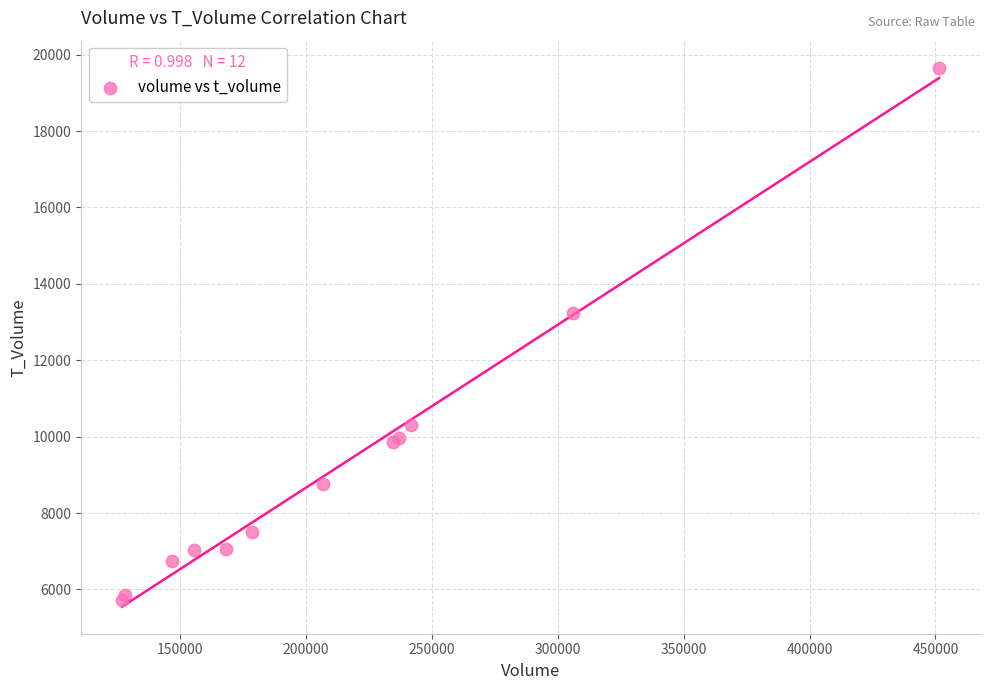

What Y value in the scatter plot is closest to 12691?

13249